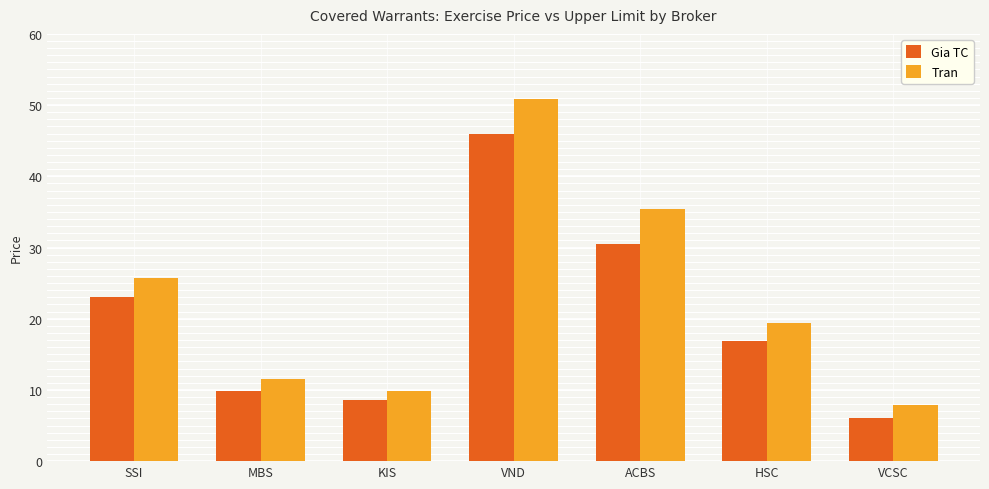

Which series changed the most between MBS and ACBS?

Tran